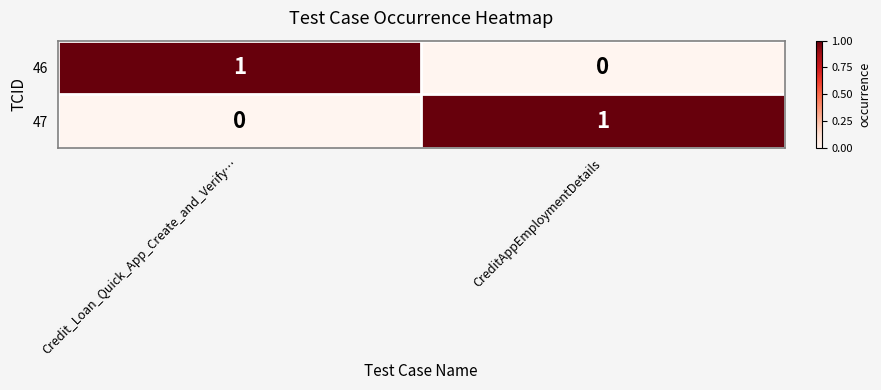

What is the total value across all series at Credit_Loan_Quick_App_Create_and_Verify…?

1